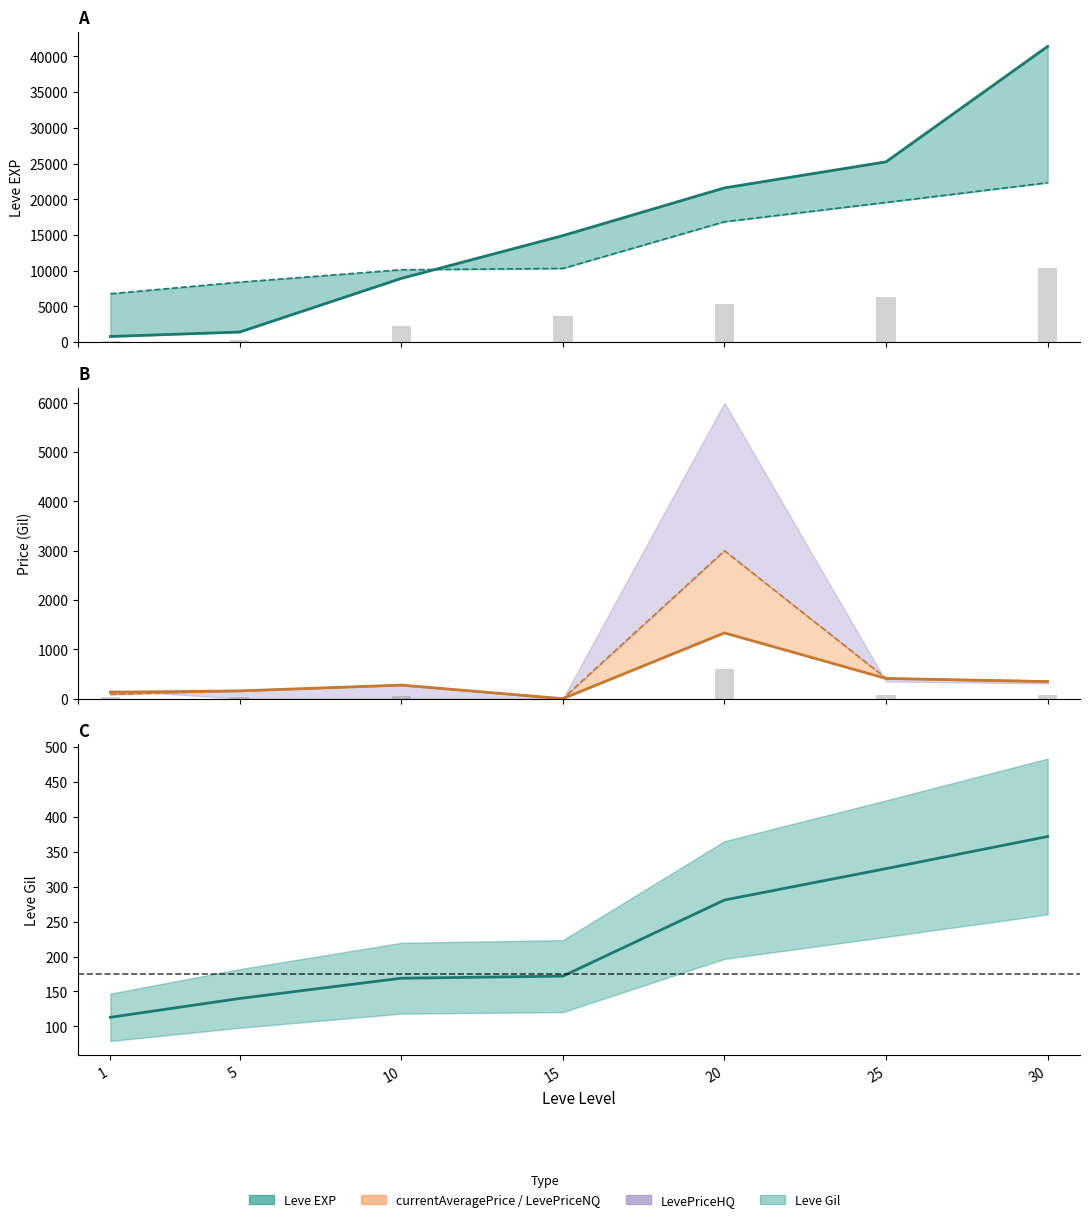

Where is LevePriceHQ nearest to the value 300?

25